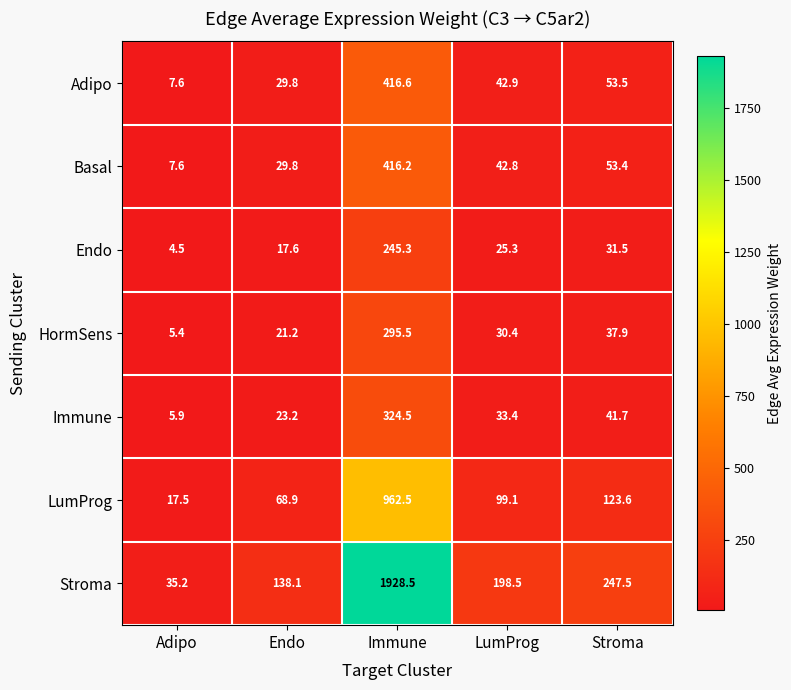

What is the maximum value shown in the chart?

1928.5